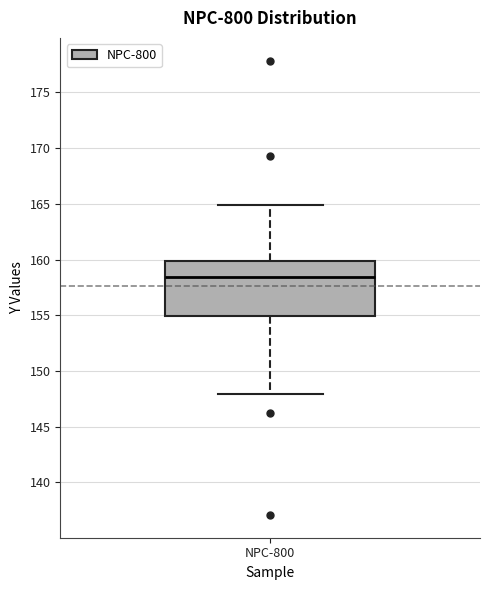

Transcribe this box plot: give where the median line is, the range the box spans, and where the two whiskers end, as read against the y-axis. The values are not printed on the chart, so give them approximately, as read against the axis.

median 158.5, box 155.0 to 160.0, whiskers 148.0 to 165.0